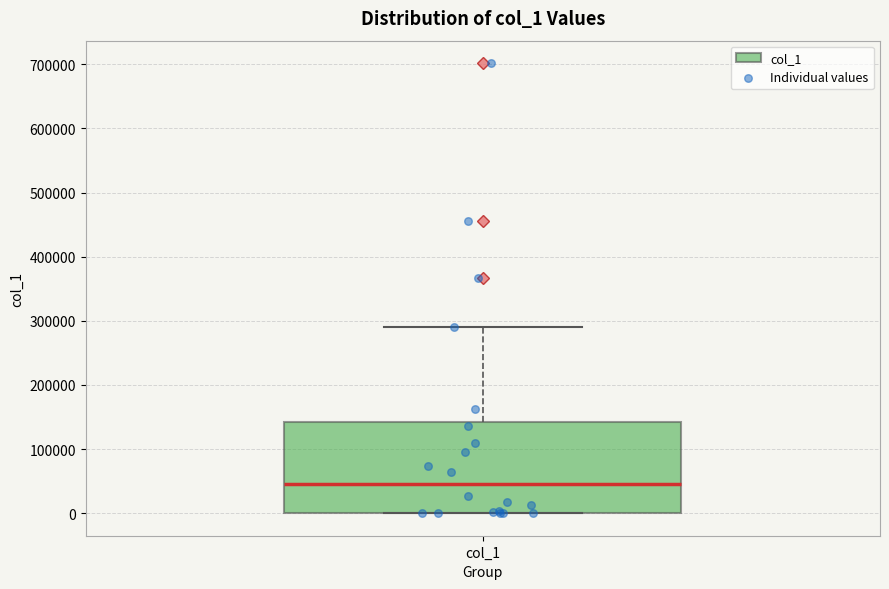

Transcribe this box plot: give where the median line is, the range the box spans, and where the two whiskers end, as read against the y-axis. The values are not printed on the chart, so give them approximately, as read against the axis.

median 50000, box 0 to 140000, whiskers 0 to 290000